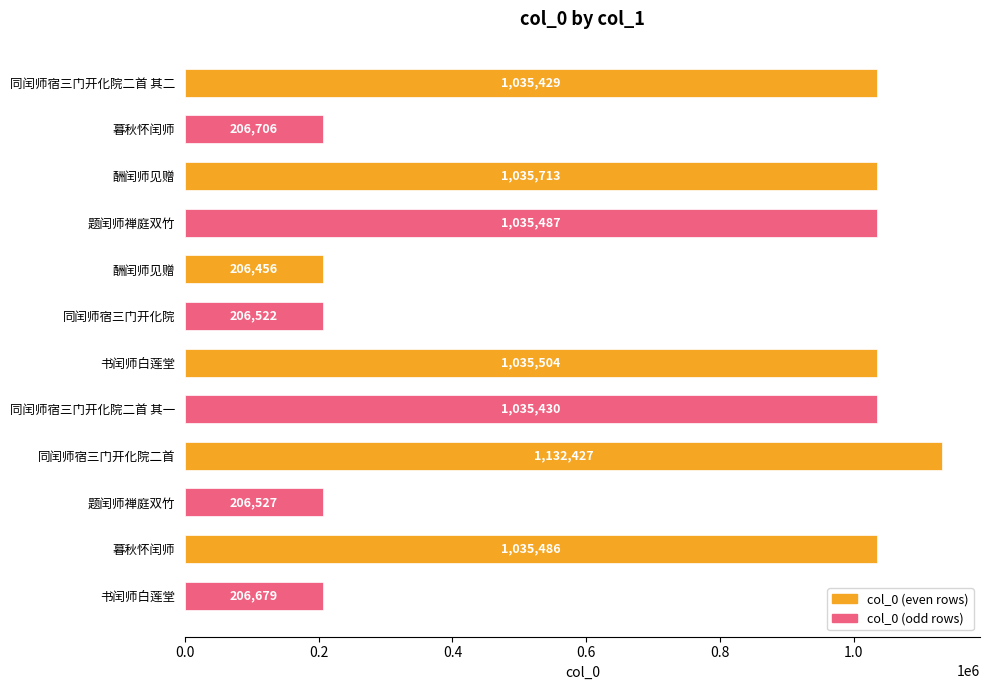

The value at 同闰师宿三门开化院二首 其二 is 1659019. True or false?

False